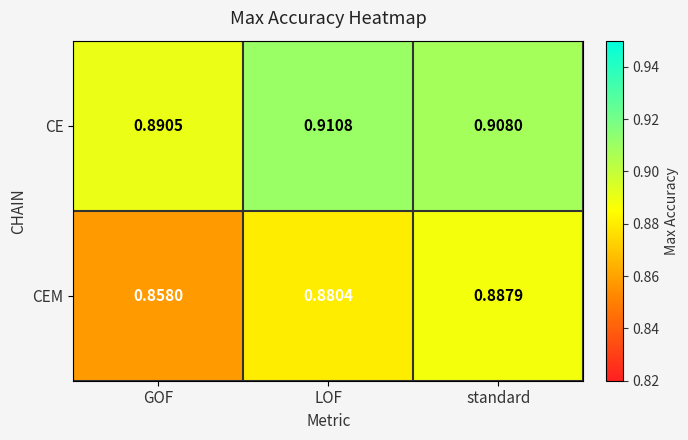

Which series has the widest spread of values?

CEM